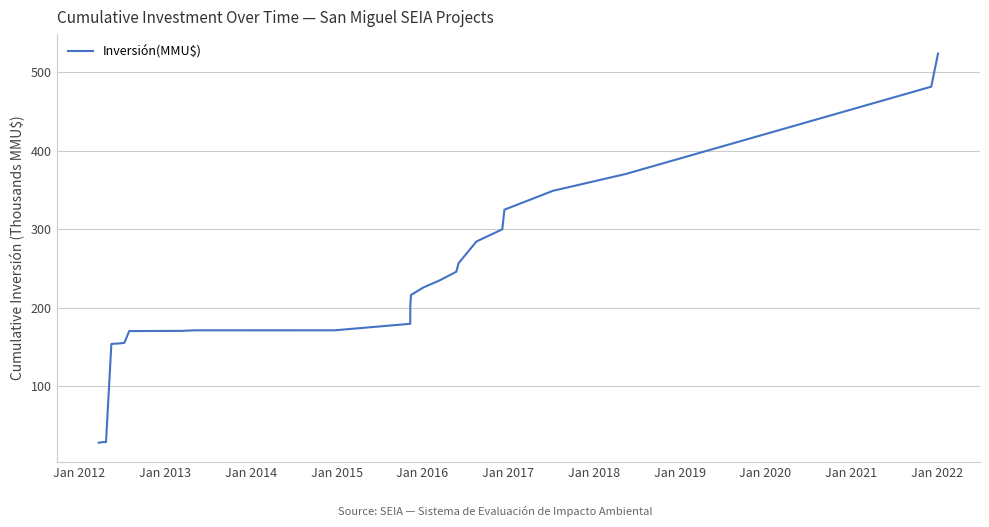

How many data points are above 171?

18